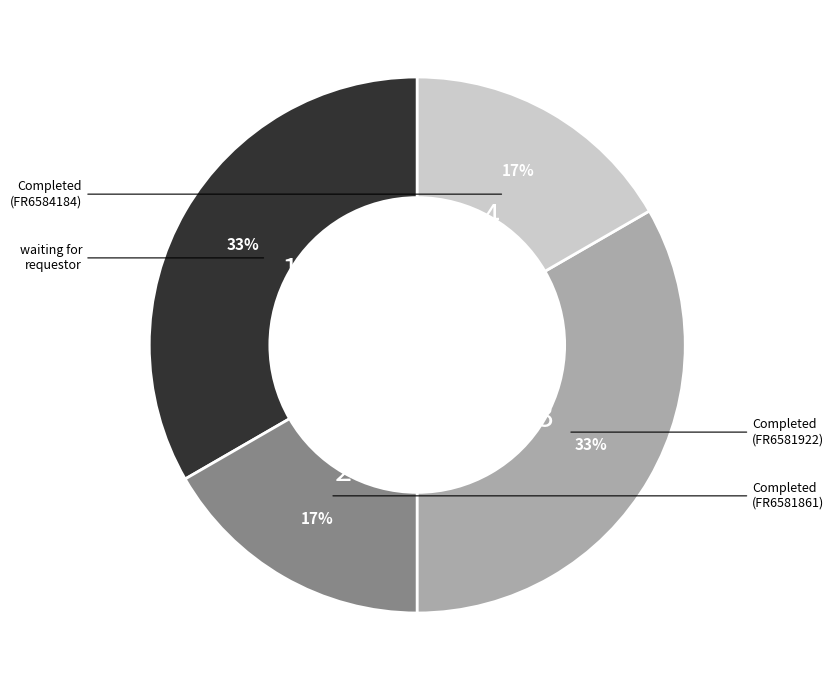

Is there any slice that represents more than half of the pie?

No